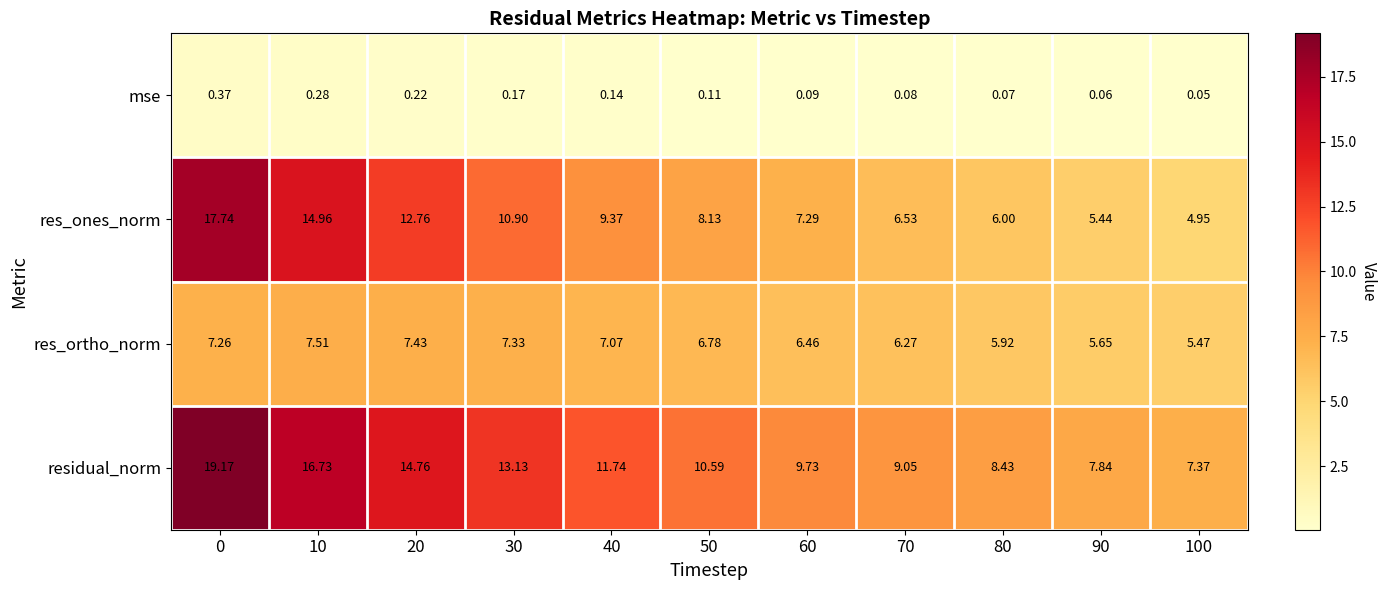

What is the total value across all series at 0?

44.5